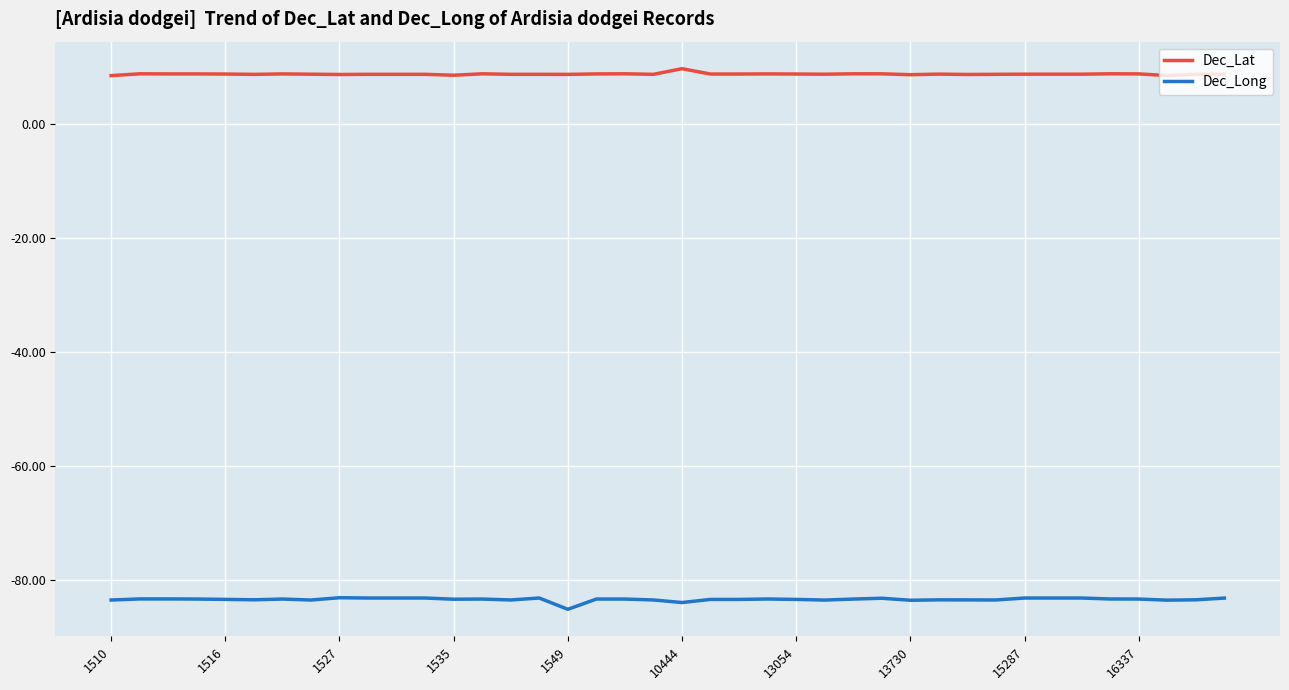

Rank the series by their average value, from lowest to highest.

Dec_Long, Dec_Lat